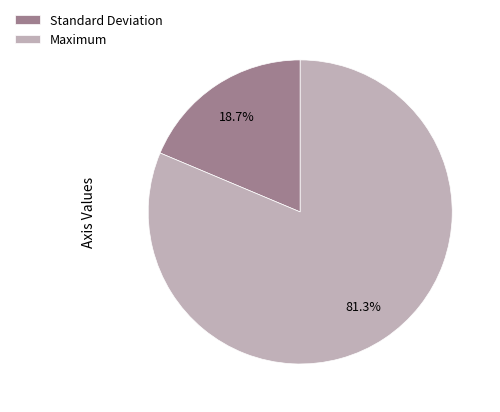

Count the number of slices in the pie.

2